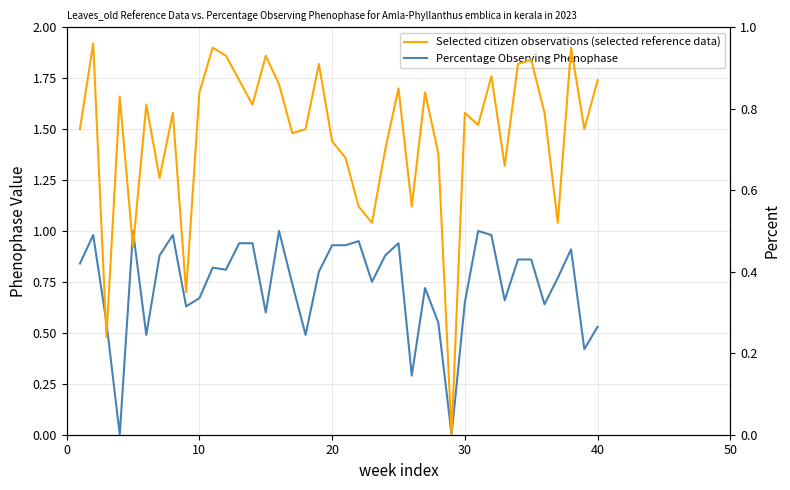

How many lines are shown in the chart?

2